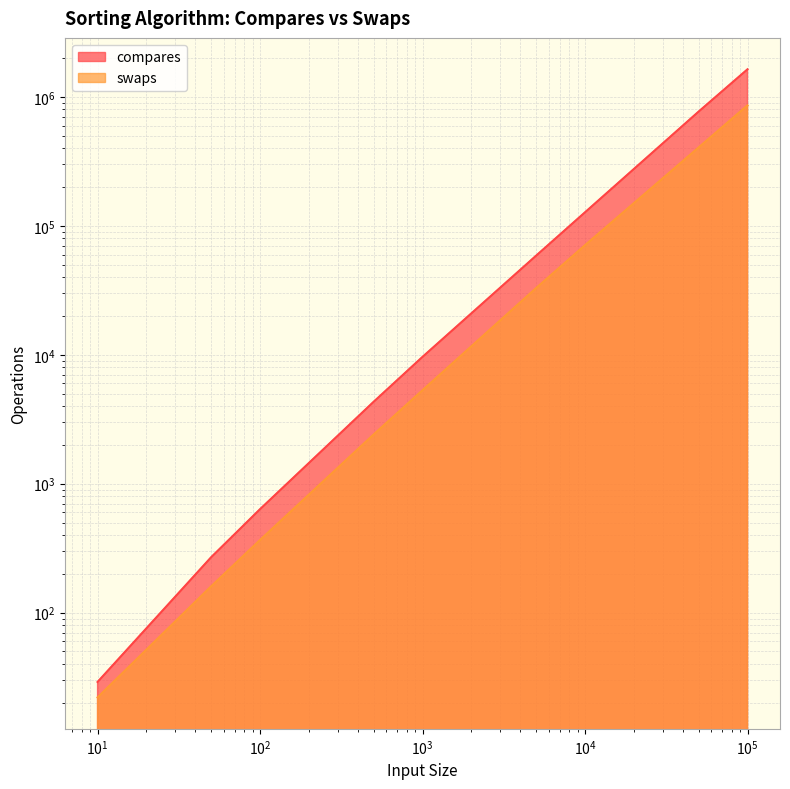

Is it true that swaps equals 70879 at 10000?

True